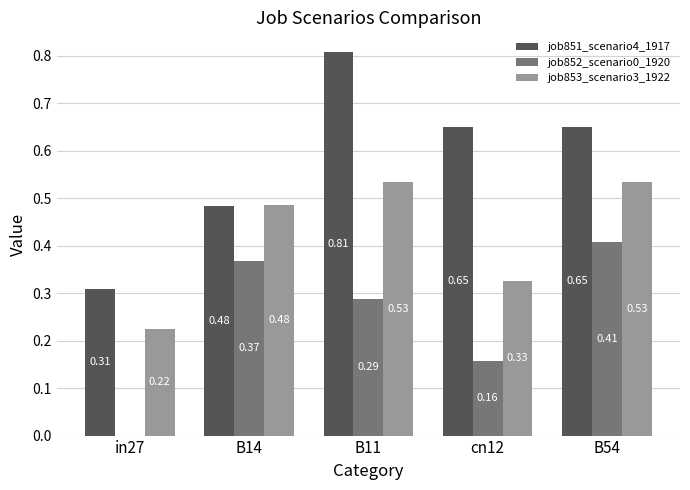

Which series changed the most between B11 and cn12?

job853_scenario3_1922